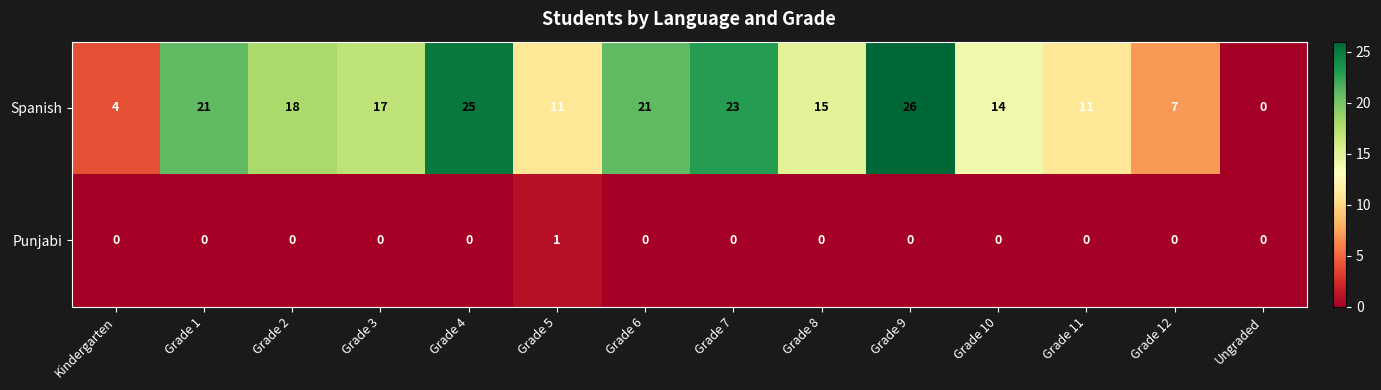

Reading right to left, what are all the values shown in this chart?

Spanish: Ungraded=0	Grade 12=7	Grade 11=11	Grade 10=14	Grade 9=26	Grade 8=15	Grade 7=23	Grade 6=21	Grade 5=11	Grade 4=25	Grade 3=17	Grade 2=18	Grade 1=21	Kindergarten=4
Punjabi: Ungraded=0	Grade 12=0	Grade 11=0	Grade 10=0	Grade 9=0	Grade 8=0	Grade 7=0	Grade 6=0	Grade 5=1	Grade 4=0	Grade 3=0	Grade 2=0	Grade 1=0	Kindergarten=0